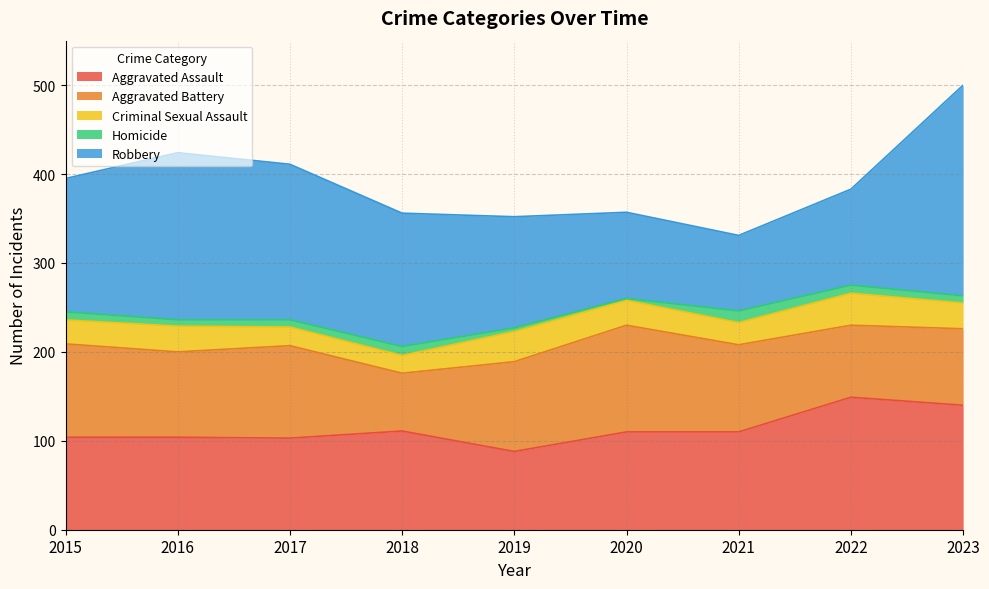

What is the sum of all Criminal Sexual Assault values?

249